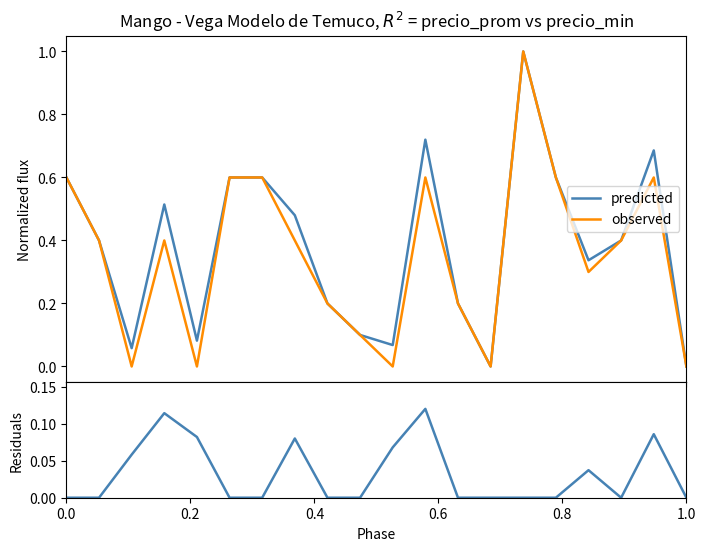

Is the value of residuals at 1.0 greater than the value of observed at 8?

No